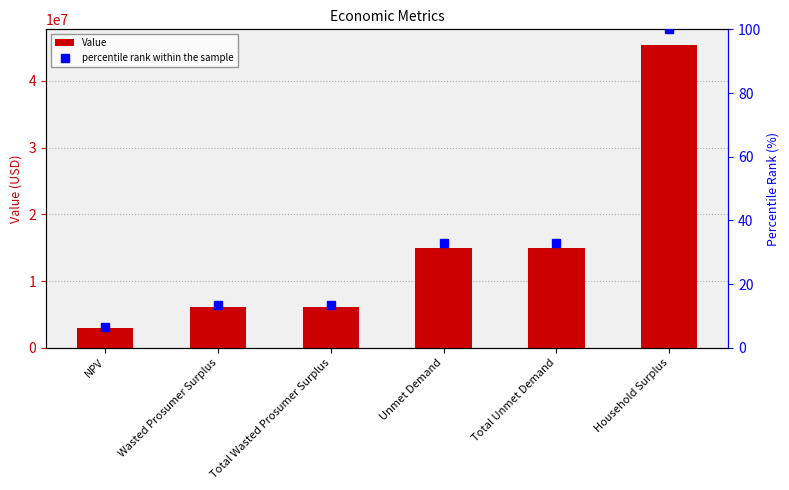

The Value series shows 45449477.0 at Household Surplus. True or false?

True